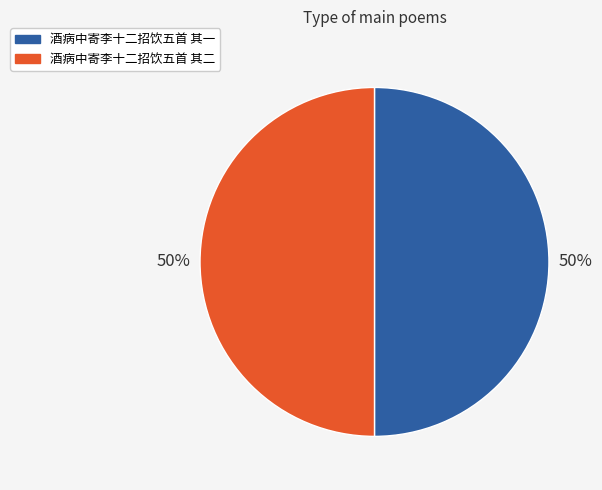

The 酒病中寄李十二招饮五首 其二 slice represents 38% of the pie. True or false?

False